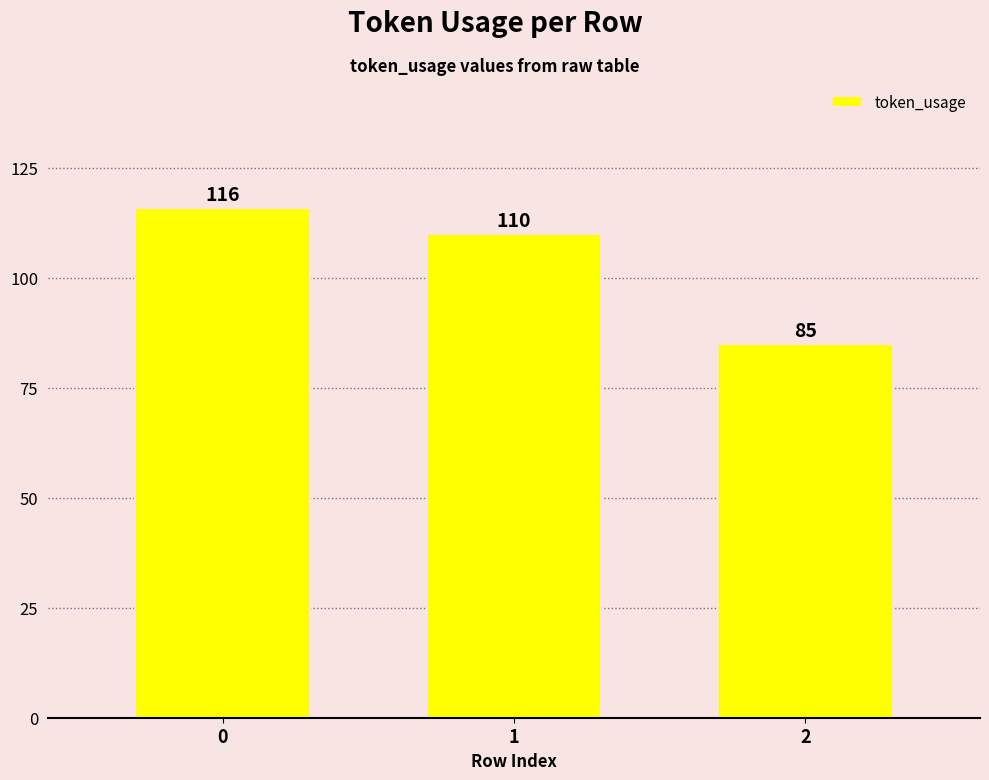

What is the maximum value shown in the chart?

116